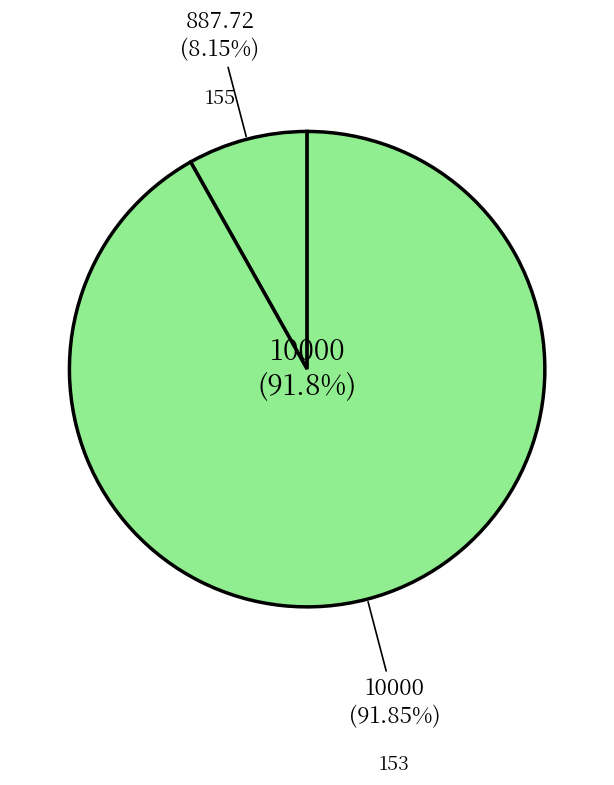

The 155 slice represents 8% of the pie. True or false?

True